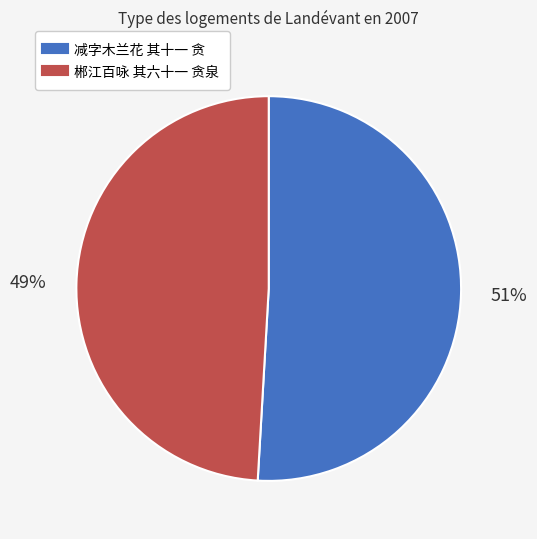

What is the smallest slice in the pie chart?

郴江百咏 其六十一 贪泉